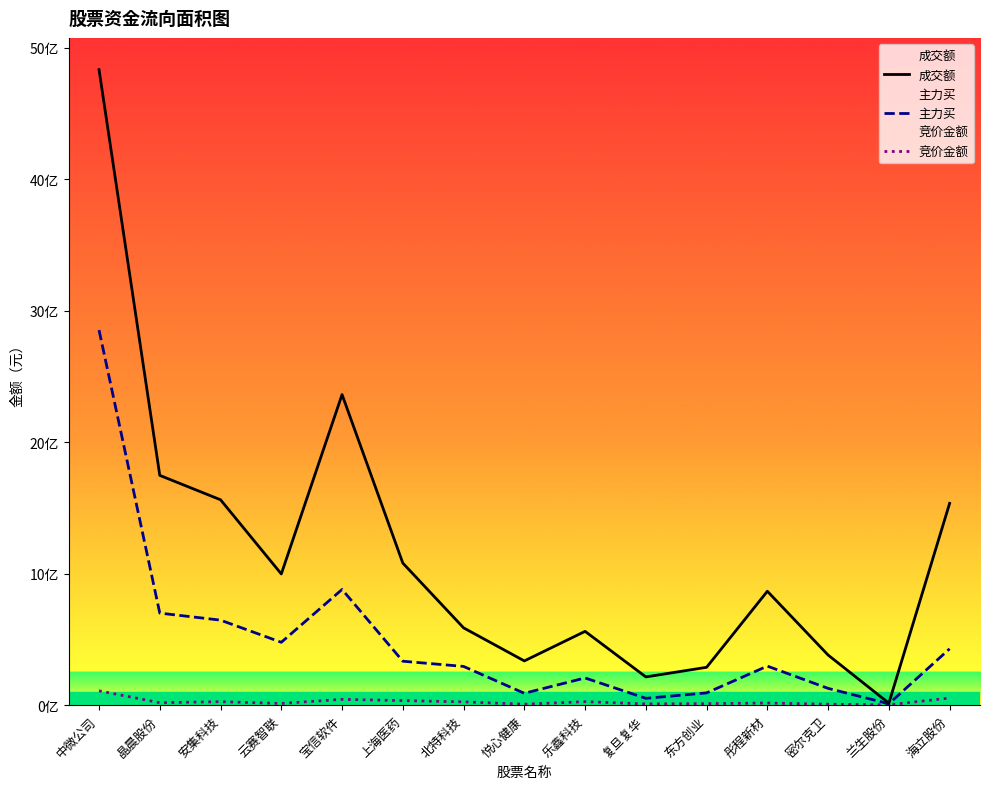

Which series changed the most between 宝信软件 and 兰生股份?

成交额